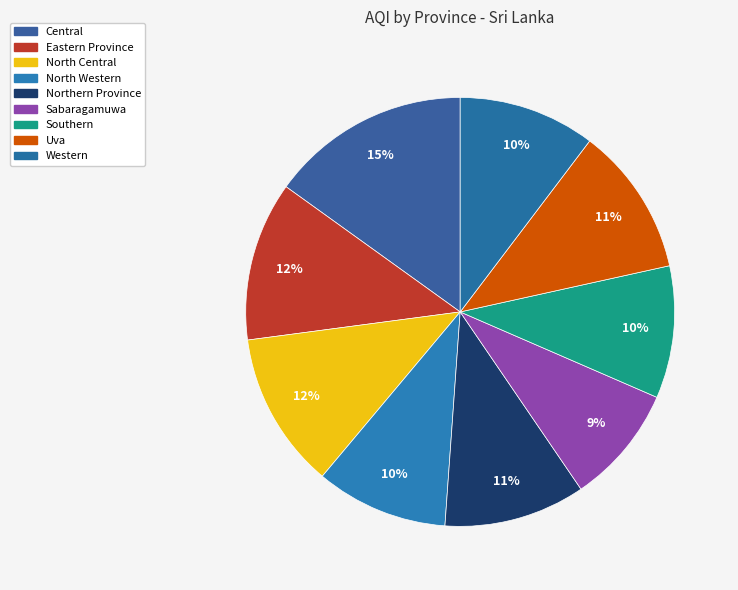

How many slices are in this pie chart?

9